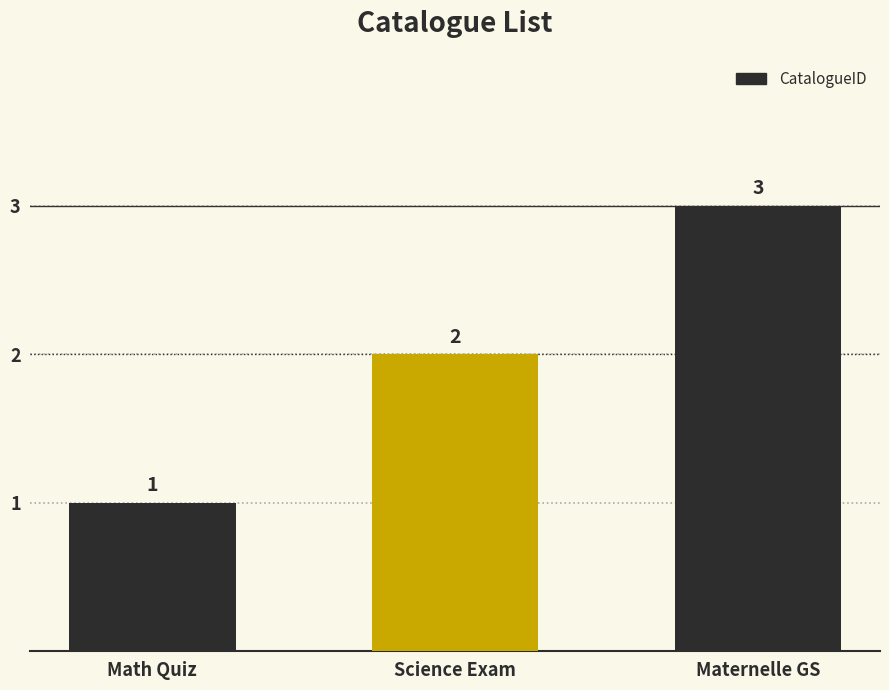

What is the value of the 3rd bar from the left?

3